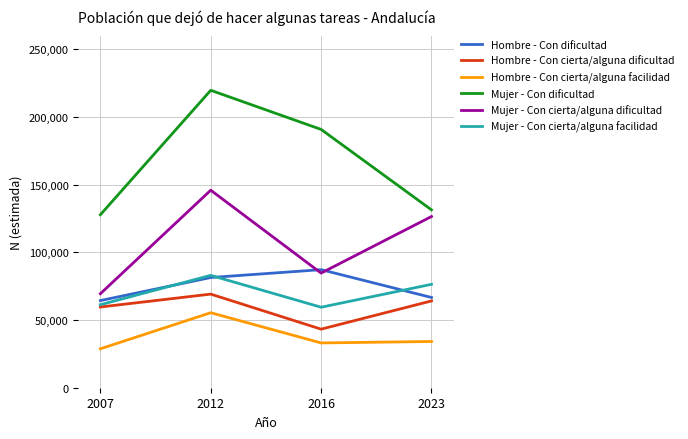

What is the spread (max minus min) of values at 2012?

164240